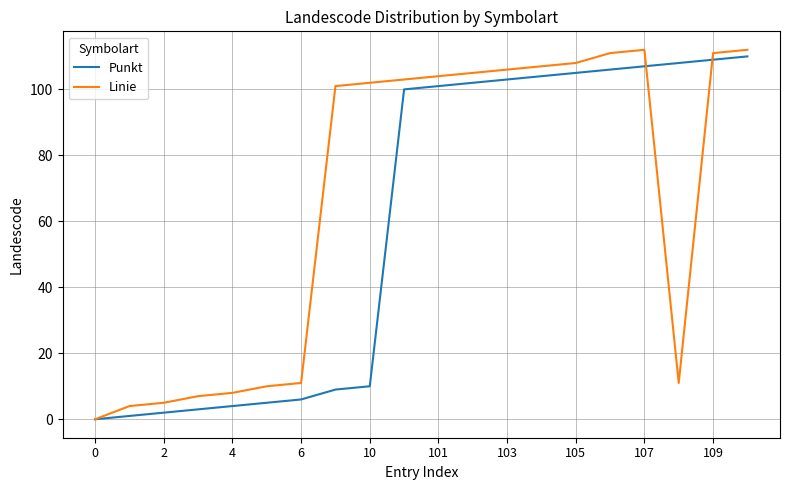

What is the highest value of the Linie series?

112